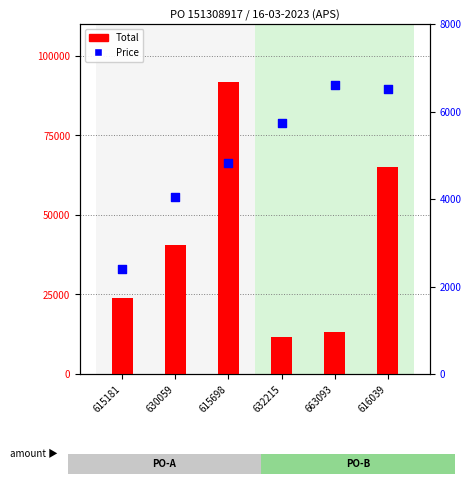

At which category is the sum across all series the highest?

615698